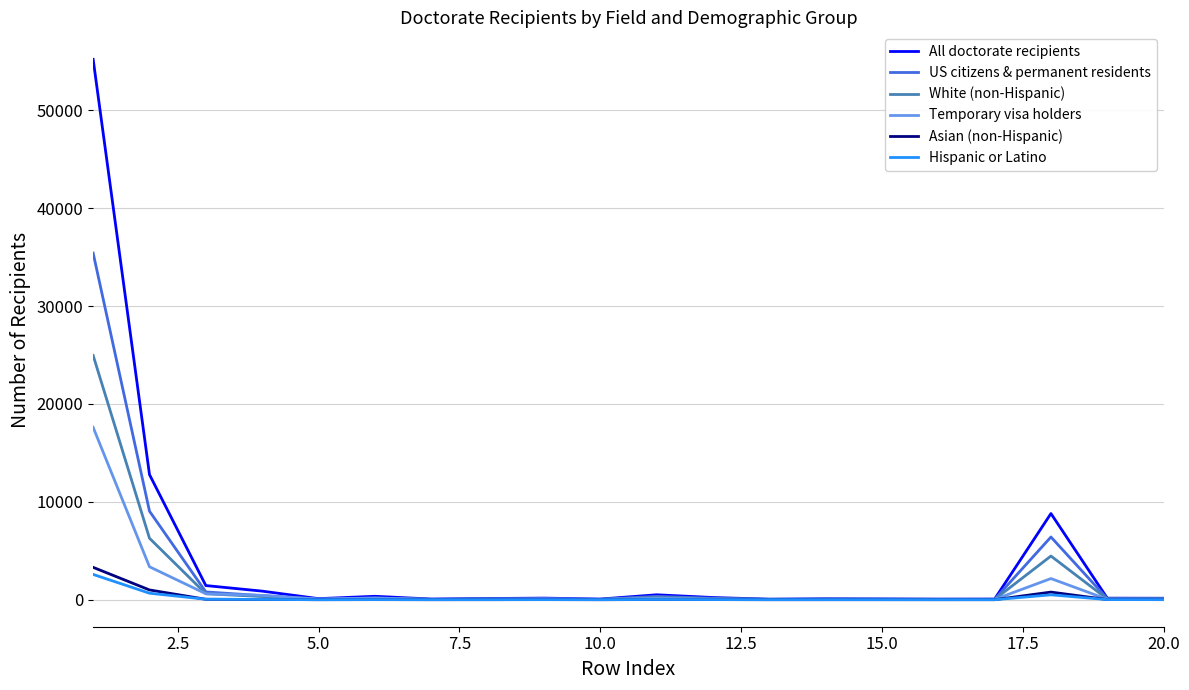

Which series has the largest range (max minus min)?

All doctorate recipients